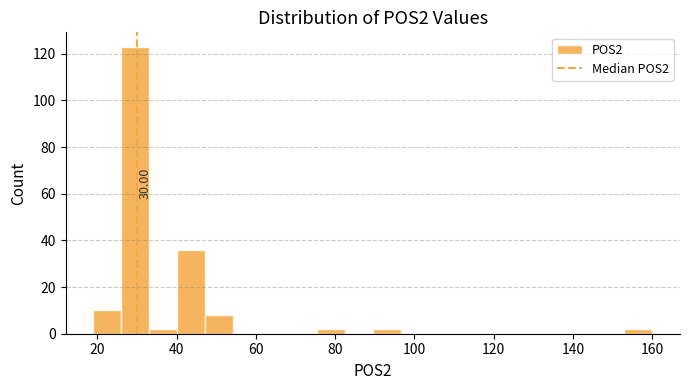

Around what value on the x-axis is the tallest bar? Give the approximate position of its centre, as read against the axis.

30